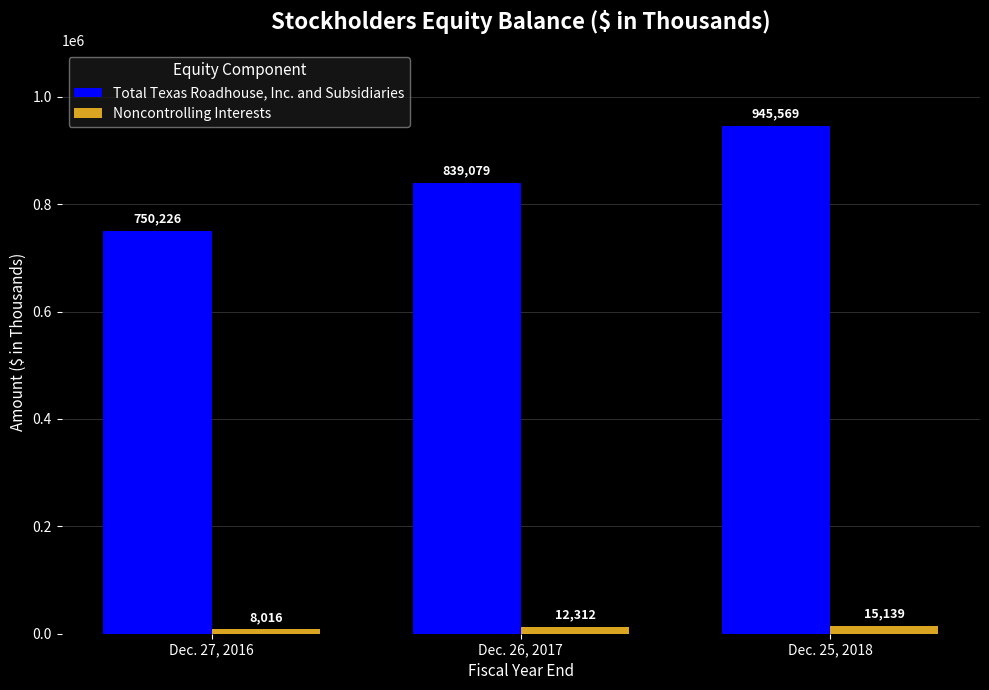

Rank the categories by Total Texas Roadhouse, Inc. and Subsidiaries value from highest to lowest.

Dec. 25, 2018, Dec. 26, 2017, Dec. 27, 2016